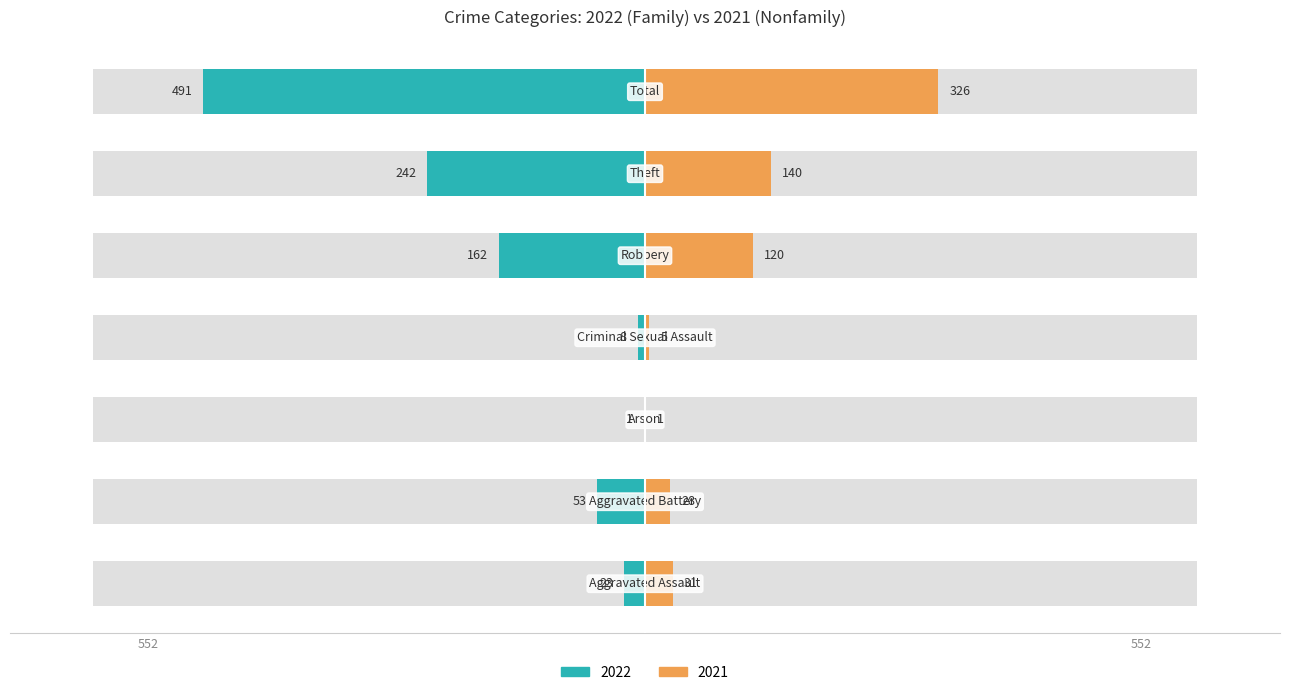

Is it true that 2022 equals 8 at Criminal Sexual Assault?

True